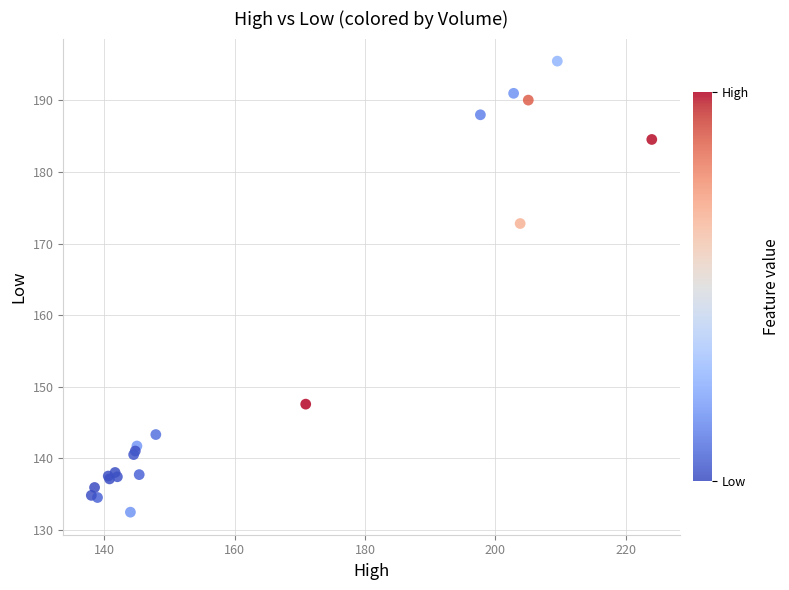

What Y value in the scatter plot is closest to 163?

172.8